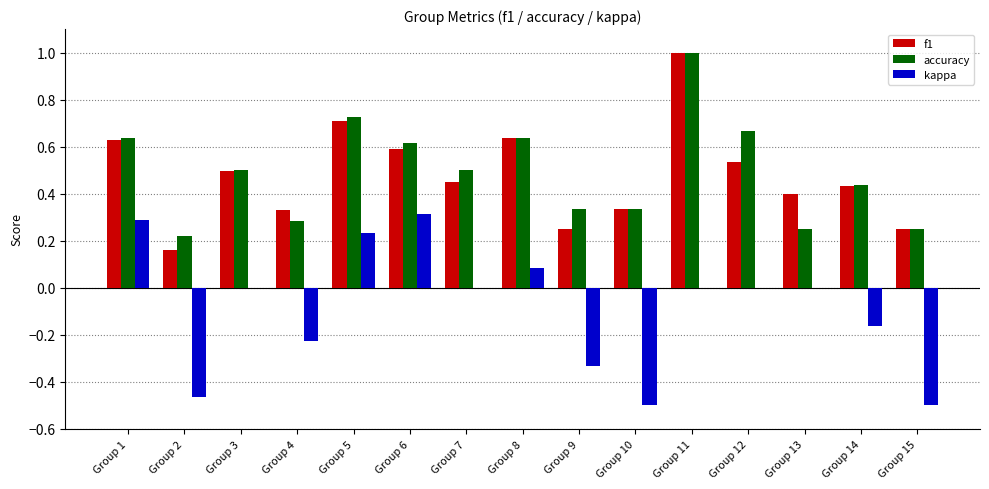

The value of f1 at Group 3 is 0.5. True or false?

True